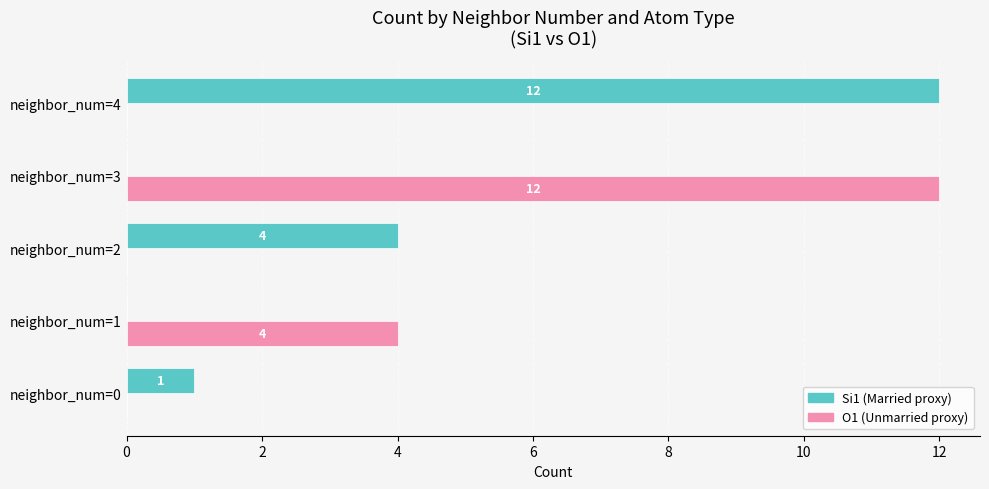

How many distinct data groups are displayed?

2